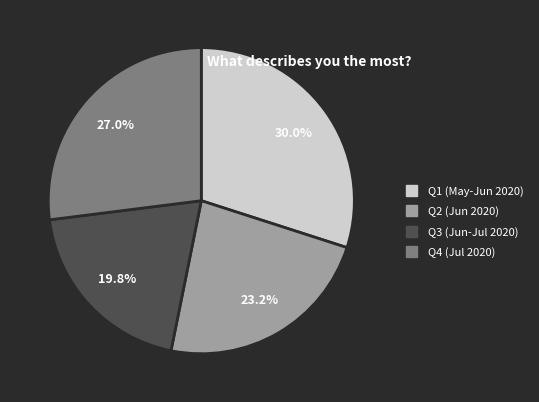

How many segments does this pie chart have?

4